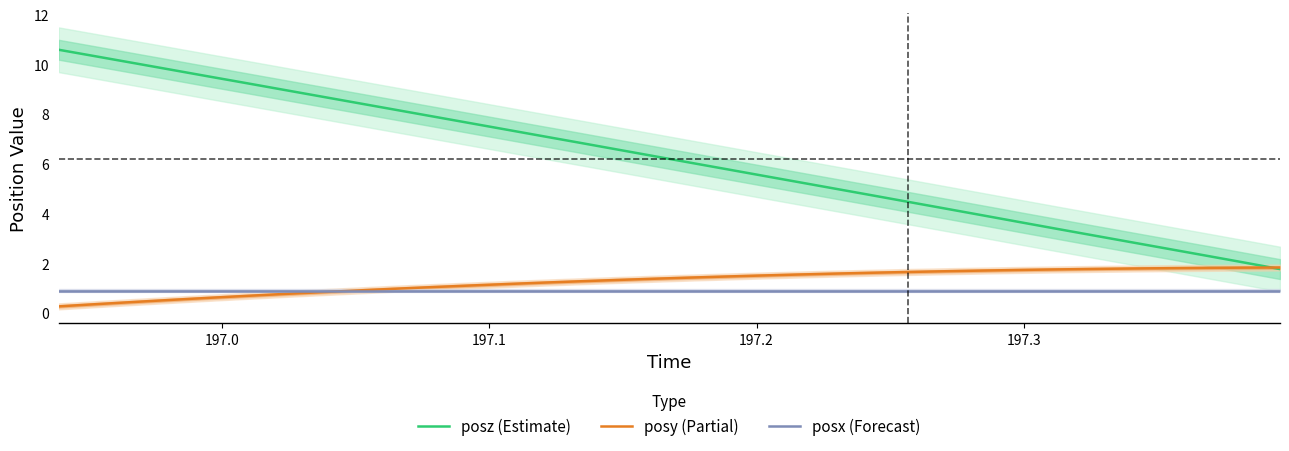

After their last crossing, which series has the higher values: posy (Partial) or posz (Estimate)?

posy (Partial)